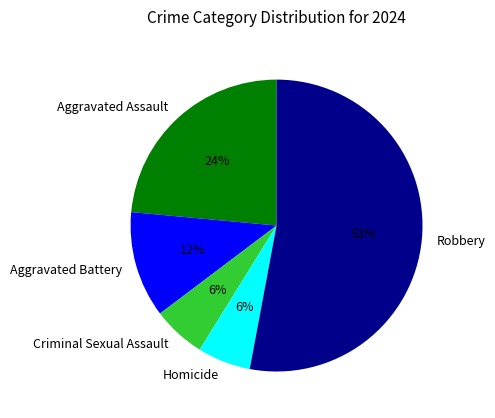

Which slice is the largest?

Robbery